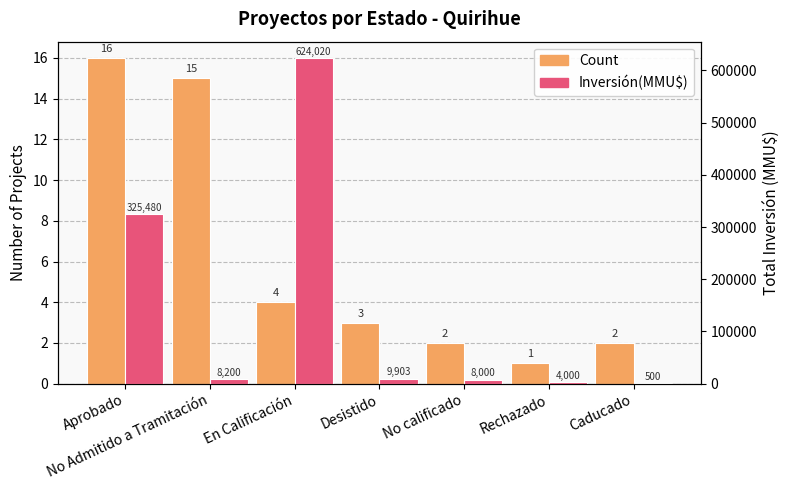

Count the number of categories in the chart.

7